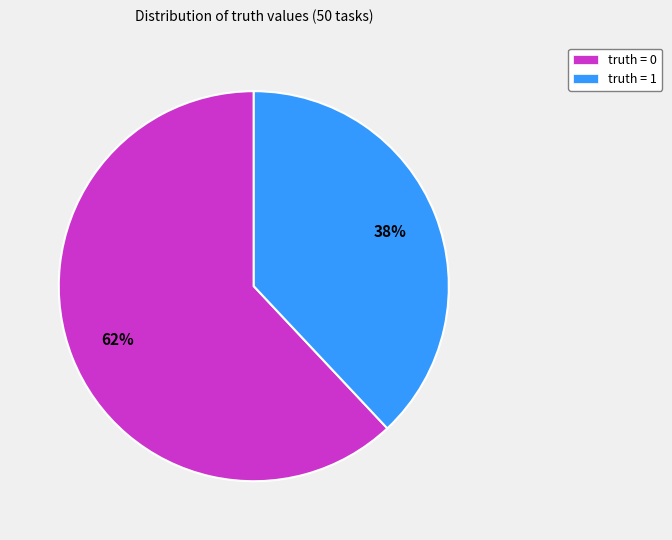

Count the number of slices in the pie.

2